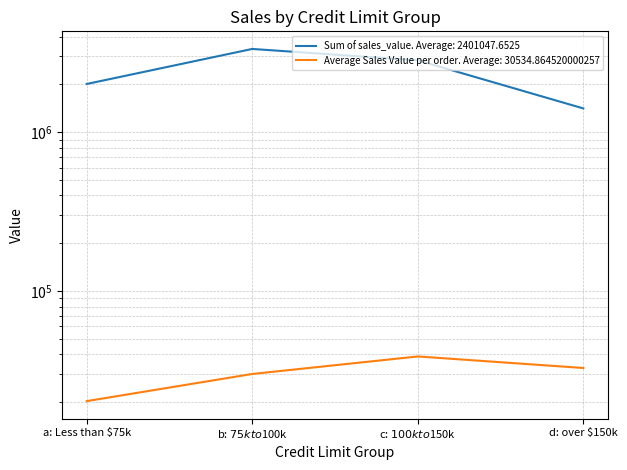

Which series has the widest spread of values?

Sum of sales_value